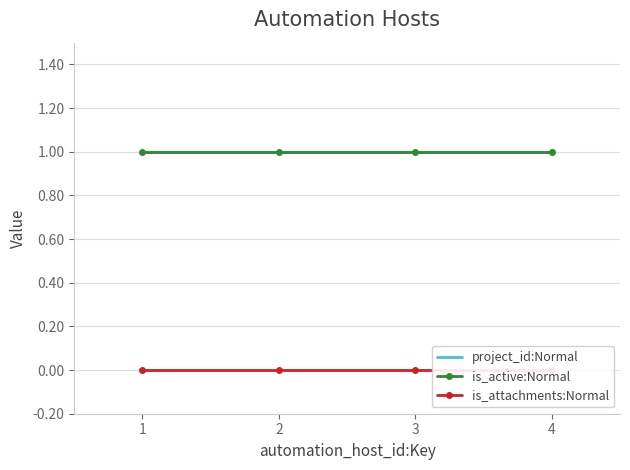

What are all the series names shown in the legend?

project_id:Normal, is_active:Normal, is_attachments:Normal